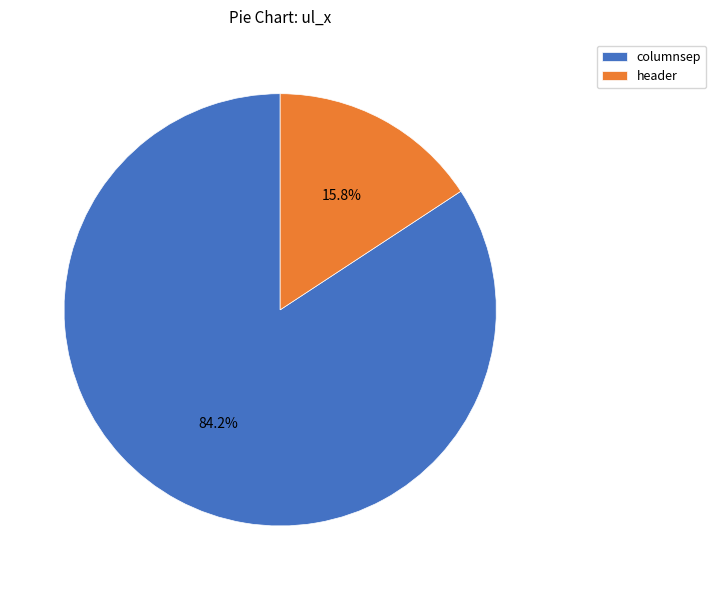

To the nearest percent, what percentage of the pie is header?

16%